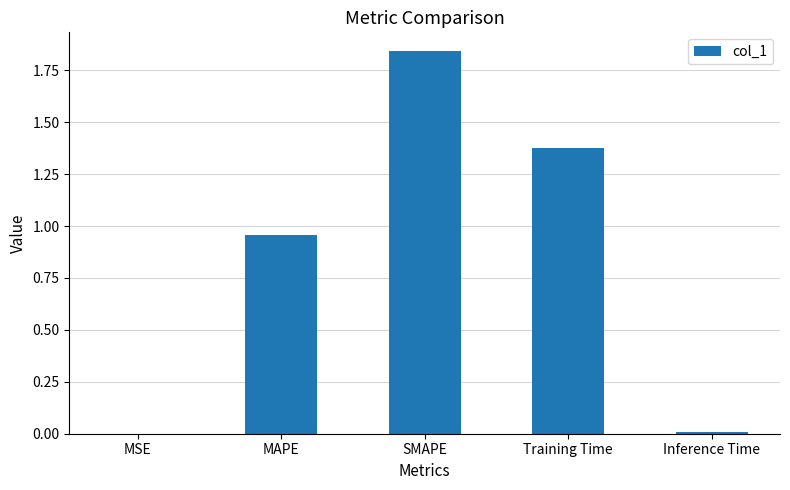

Between Training Time and MSE, which is larger?

Training Time